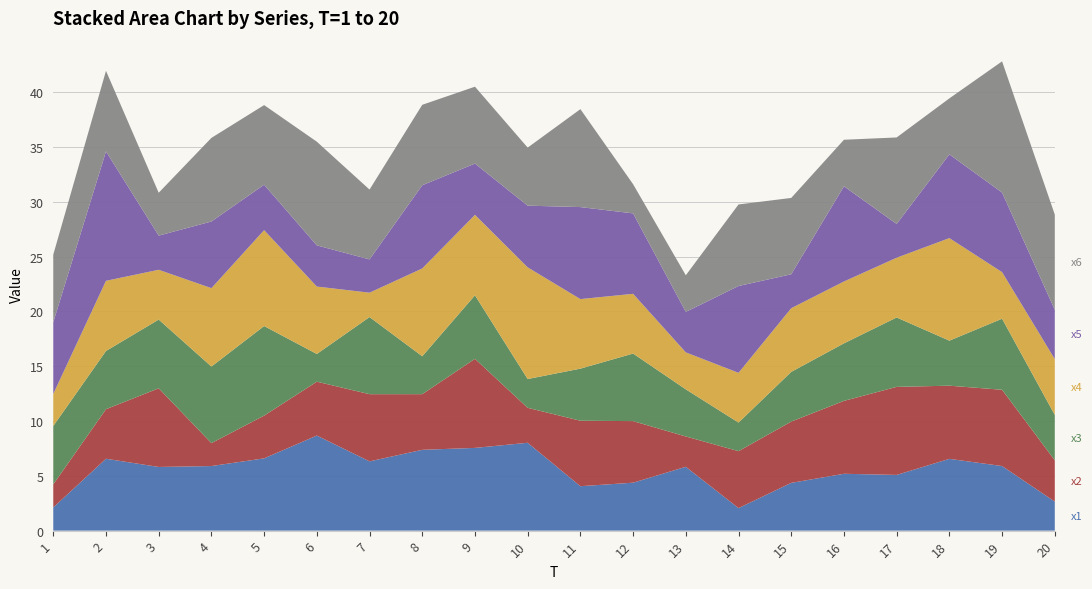

Reading left to right, extract all data points from this chart.

x1: 2.1	6.6	5.8	5.9	6.6	8.7	6.3	7.4	7.5	8.0	4.1	4.4	5.8	2.1	4.4	5.2	5.1	6.5	5.9	2.6
x2: 2.1	4.5	7.2	2.1	3.9	4.9	6.1	5.1	8.1	3.2	6.0	5.6	2.8	5.2	5.6	6.7	8.0	6.7	7.0	3.8
x3: 5.3	5.3	6.3	7.0	8.2	2.5	7.0	3.5	5.8	2.6	4.8	6.2	4.3	2.6	4.5	5.2	6.3	4.1	6.5	4.1
x4: 2.9	6.4	4.5	7.2	8.7	6.2	2.2	8.0	7.3	10.2	6.3	5.4	3.4	4.5	5.8	5.6	5.5	9.4	4.2	5.1
x5: 6.5	11.8	3.1	6.1	4.1	3.8	3.0	7.6	4.7	5.6	8.4	7.3	3.7	7.9	3.1	8.7	3.1	7.6	7.3	4.5
x6: 6.2	7.3	3.9	7.6	7.3	9.5	6.4	7.3	7.0	5.3	8.9	2.7	3.3	7.4	7.0	4.2	7.9	5.1	12.0	8.7